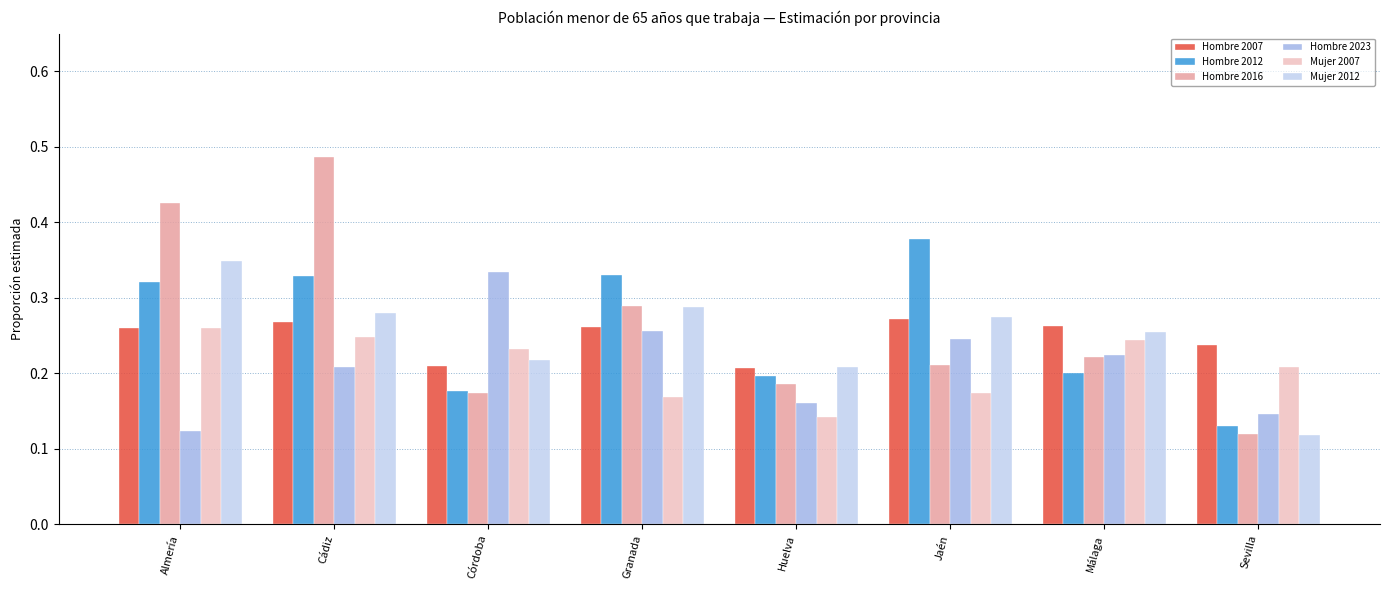

List the series in order of their peak value, highest first.

Hombre 2016, Hombre 2012, Mujer 2012, Hombre 2023, Hombre 2007, Mujer 2007